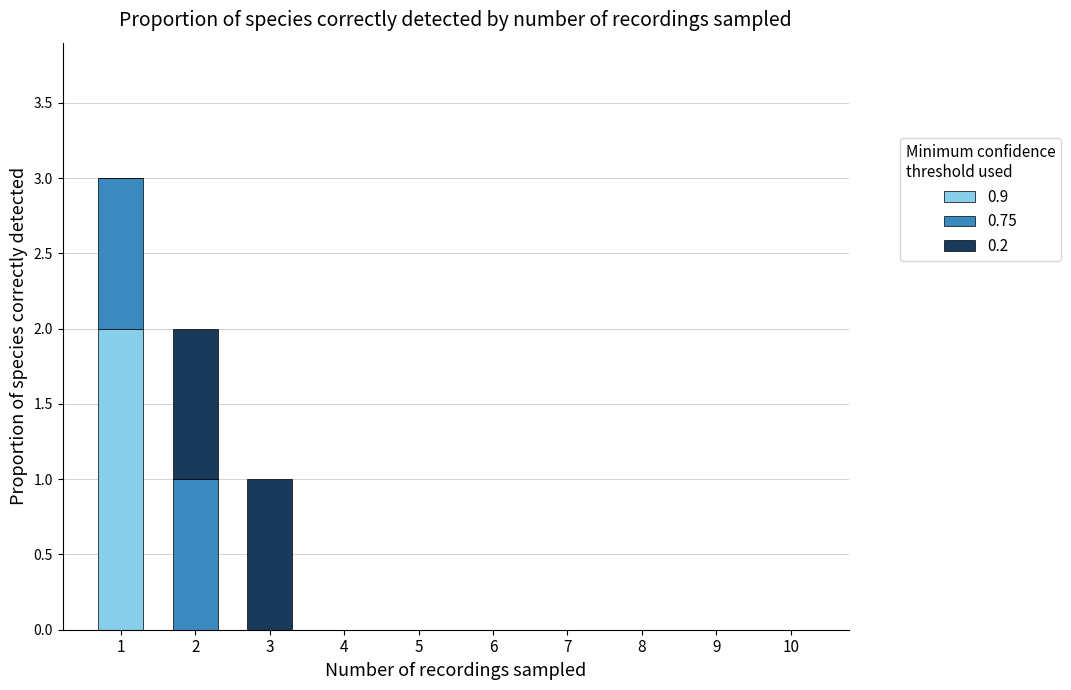

The 0.9 series shows 1 at 4. True or false?

False